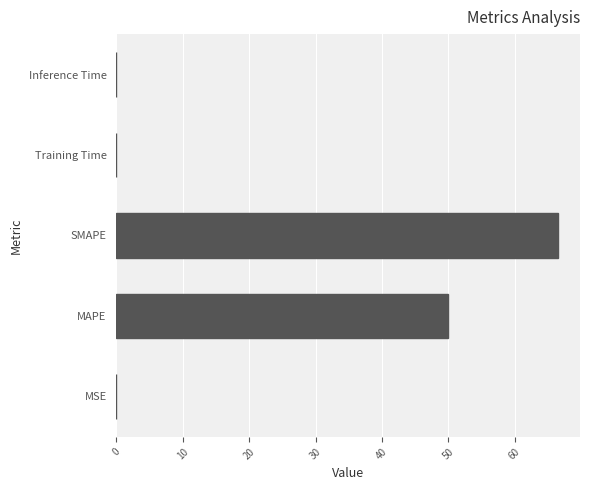

What is the sum of all values?

116.4